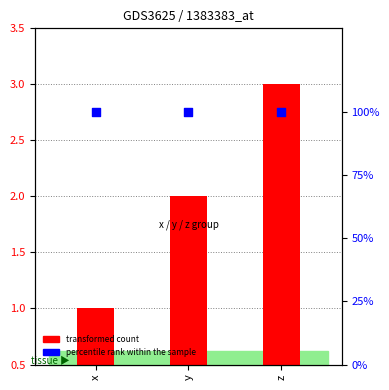

At how many categories does at least one series exceed 16?

3